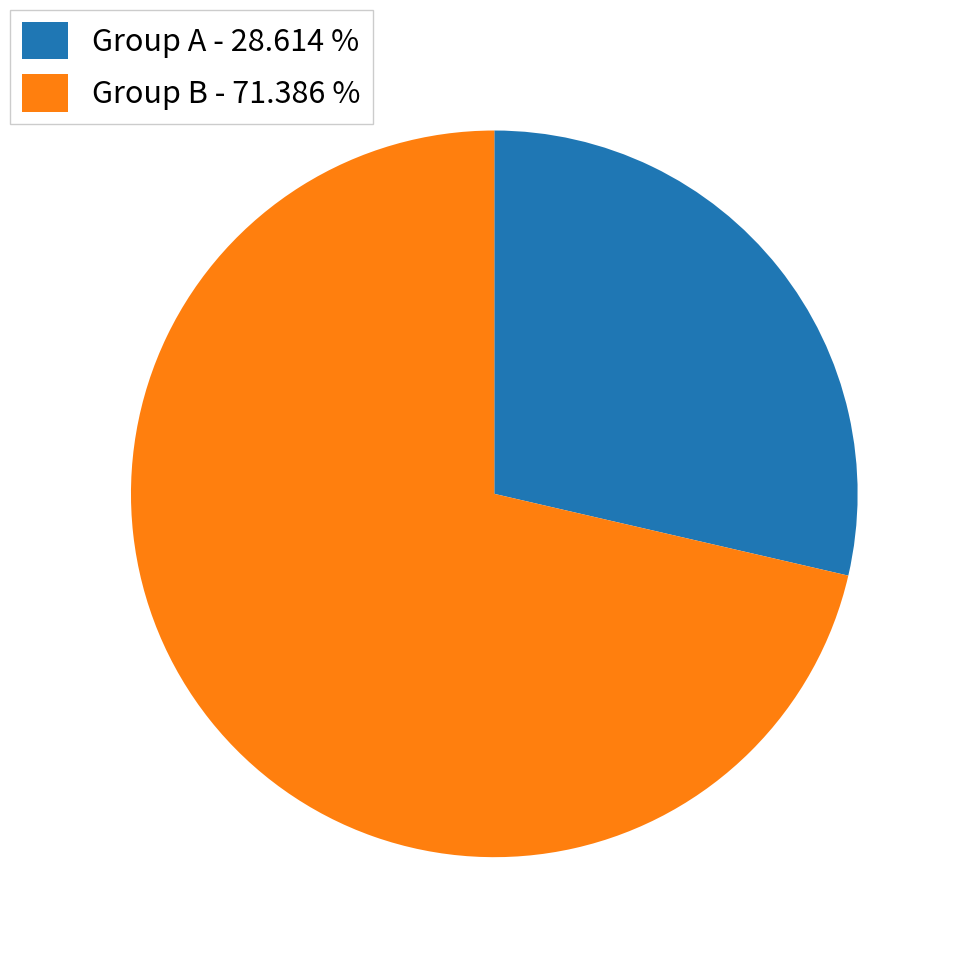

Which has a higher value, Group B - 71.386 % or Group A - 28.614 %?

Group B - 71.386 %